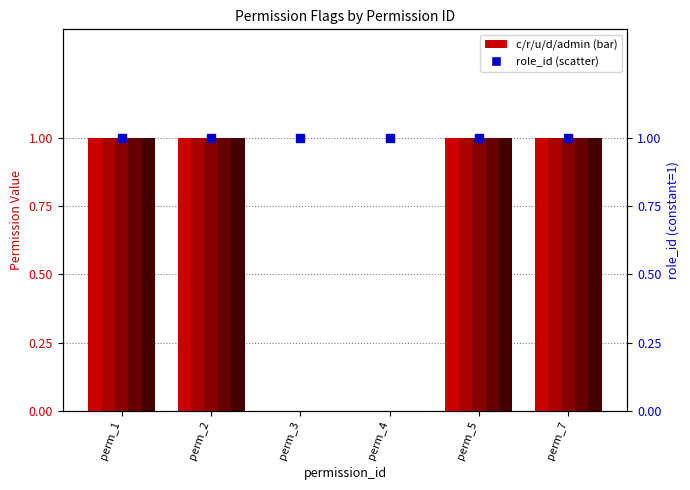

Which series reaches the minimum Y coordinate?

c